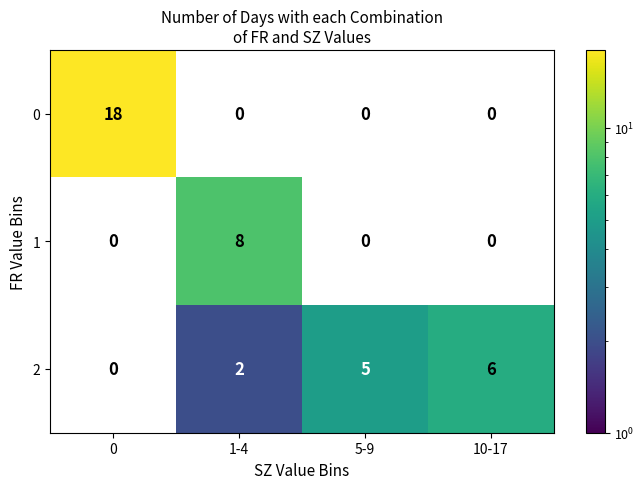

At which label is 2 closest to 3?

1-4